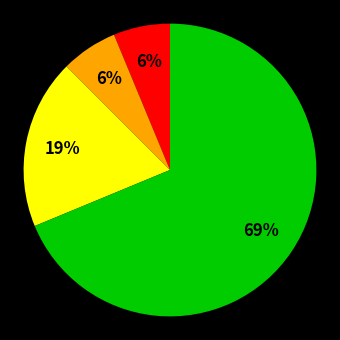

To the nearest percent, what is the average slice percentage?

25%